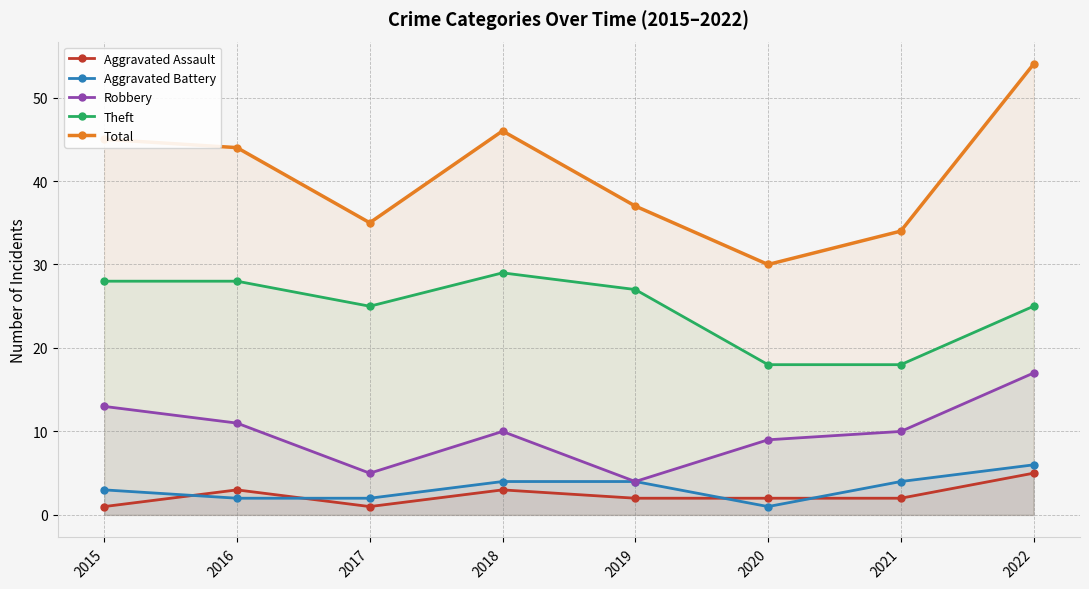

What is the approximate value of Theft at 2016, to the nearest 10?

30